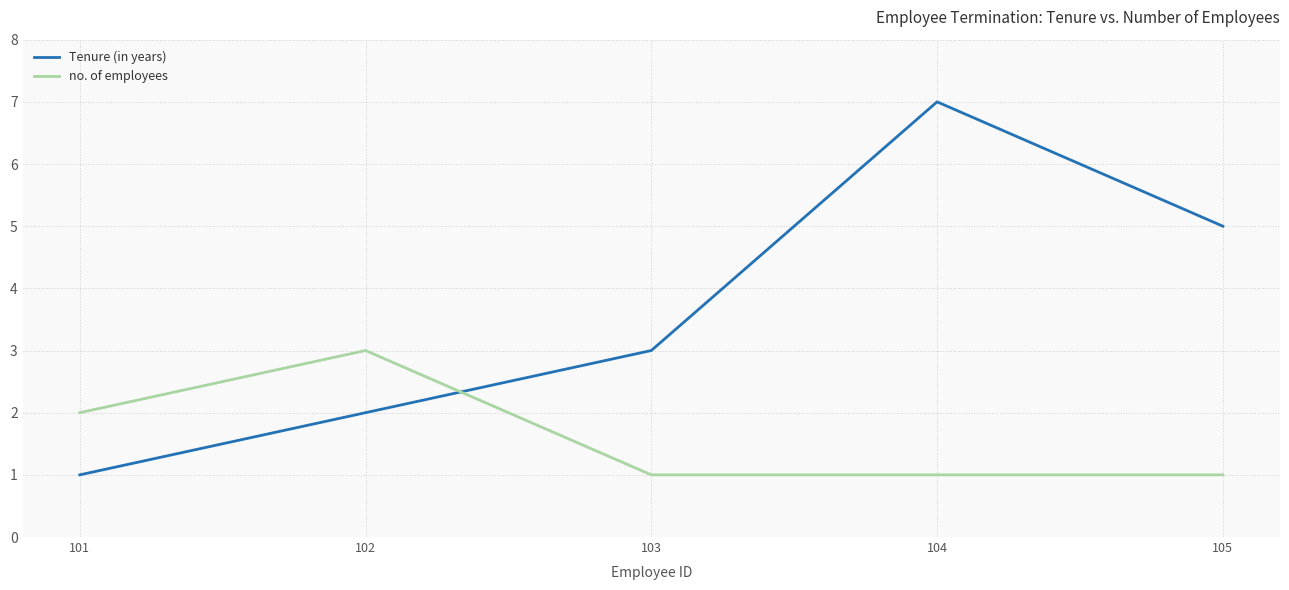

Reading left to right, list all the values displayed in this chart.

Tenure (in years): 101=1	102=2	103=3	104=7	105=5
no. of employees: 101=2	102=3	103=1	104=1	105=1